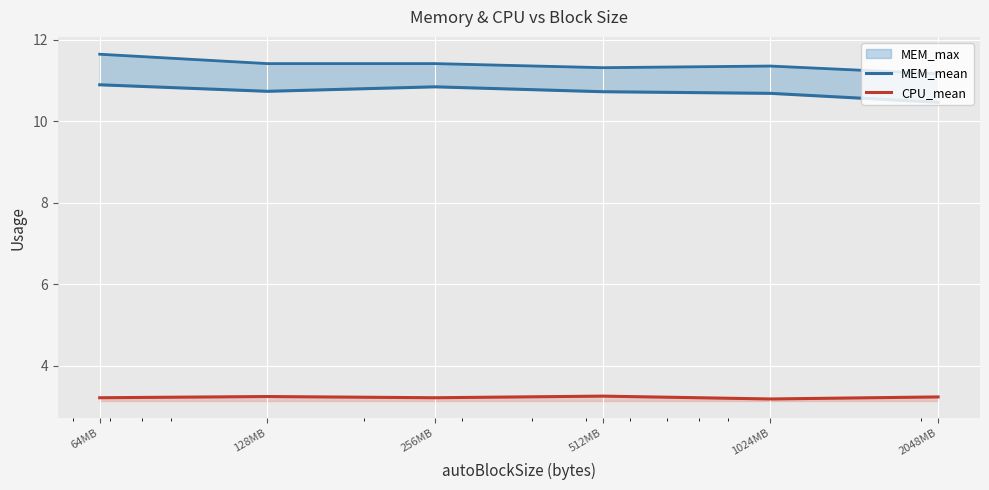

How many categories are shown in the chart?

6